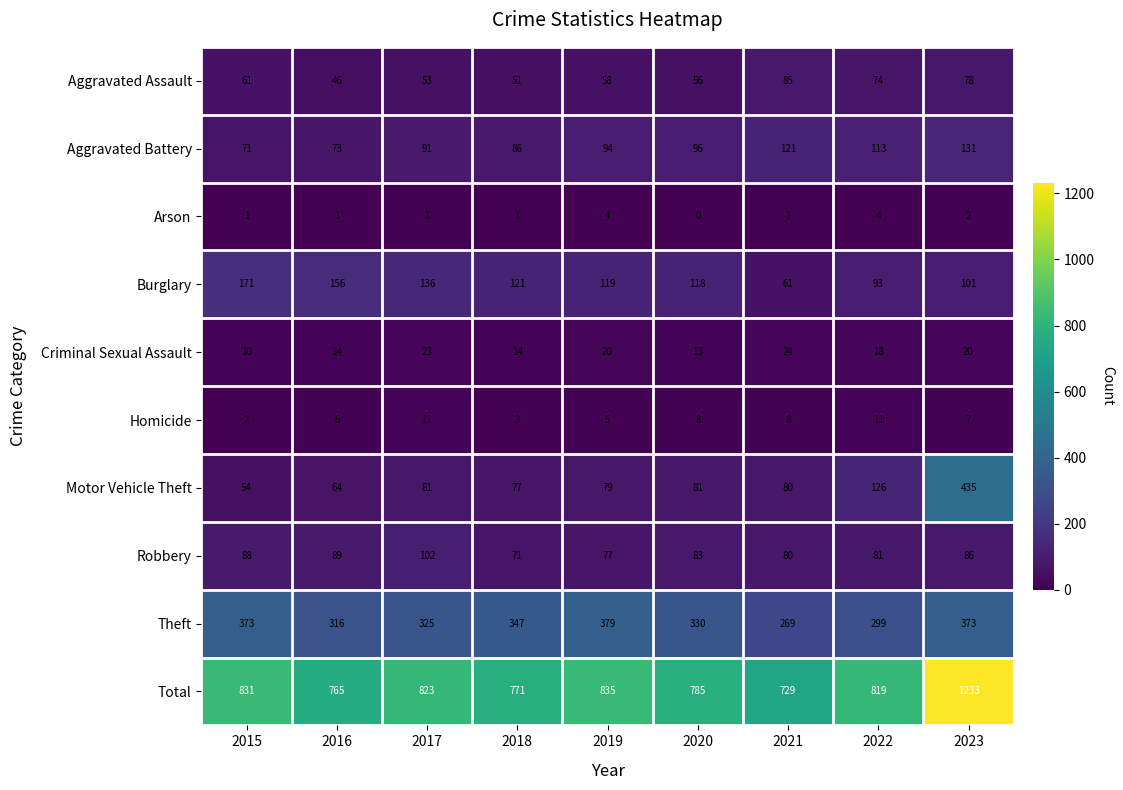

Which series changed the most between 2015 and 2020?

Burglary